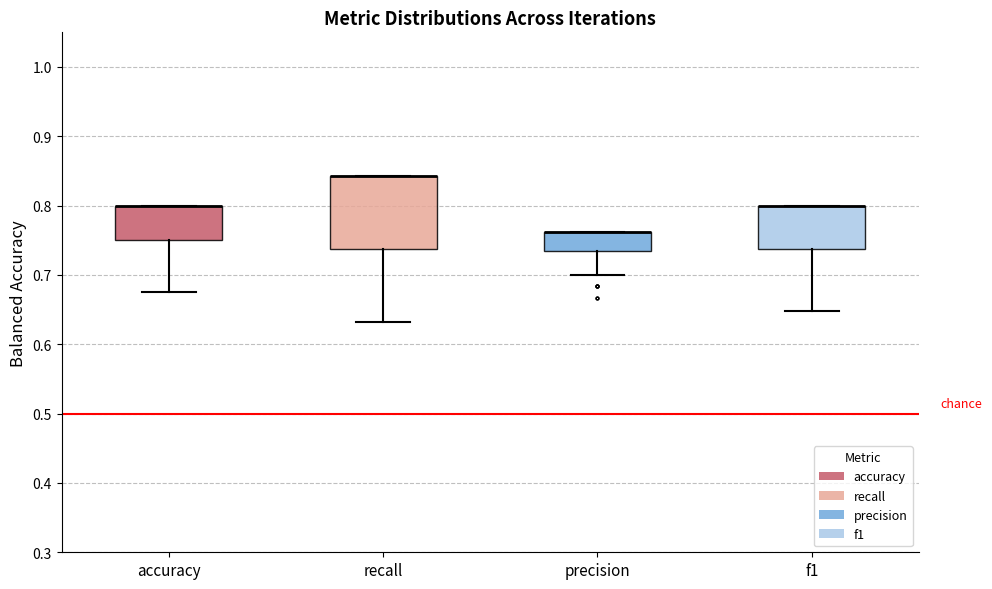

Where is the lower edge of the box for recall on the y-axis? The values are not printed on the chart, so give them approximately, as read against the axis.

0.74